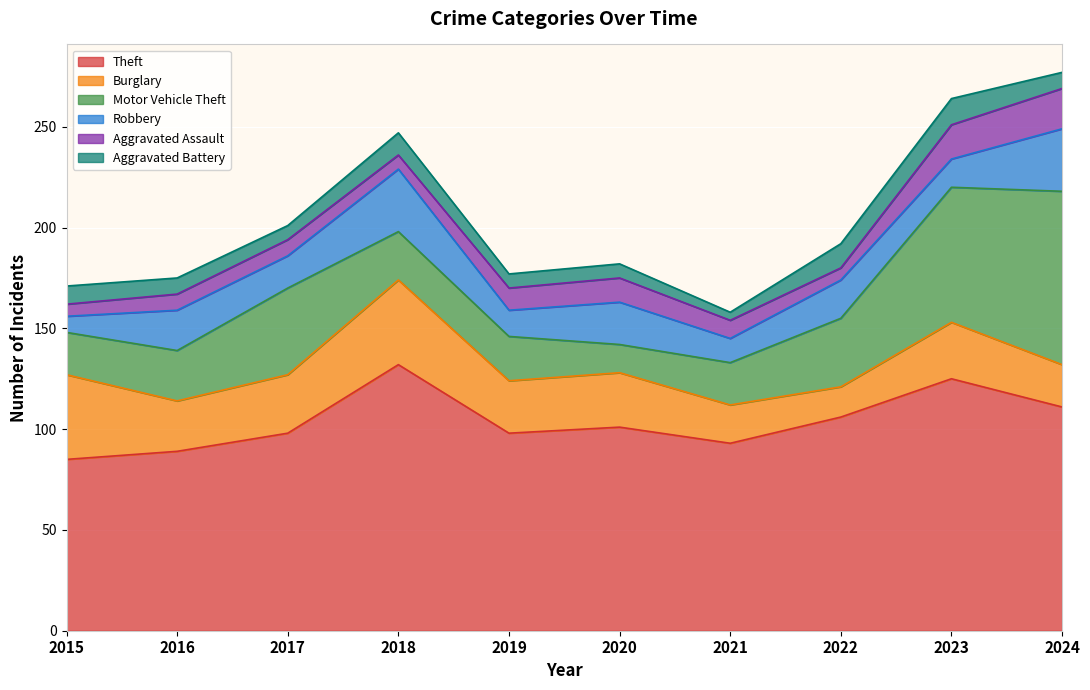

Between which two adjacent categories do Motor Vehicle Theft and Robbery first intersect?

2017 and 2018